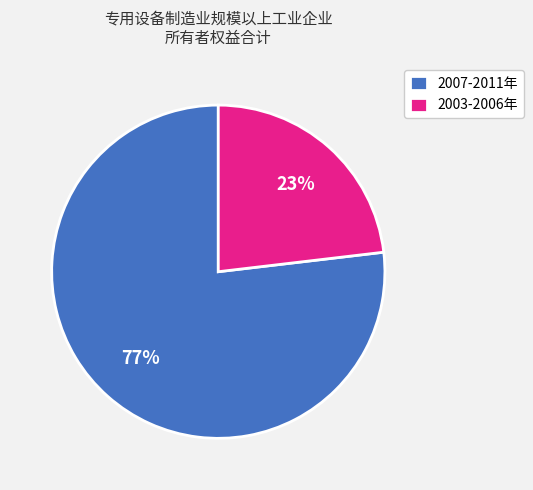

Count the number of slices in the pie.

2